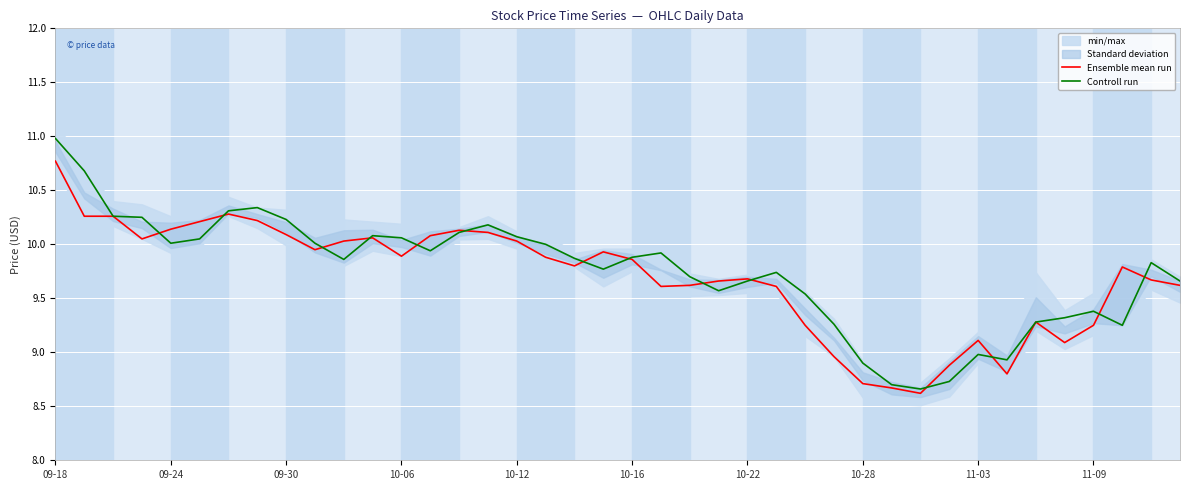

How many categories are shown in the chart?

40